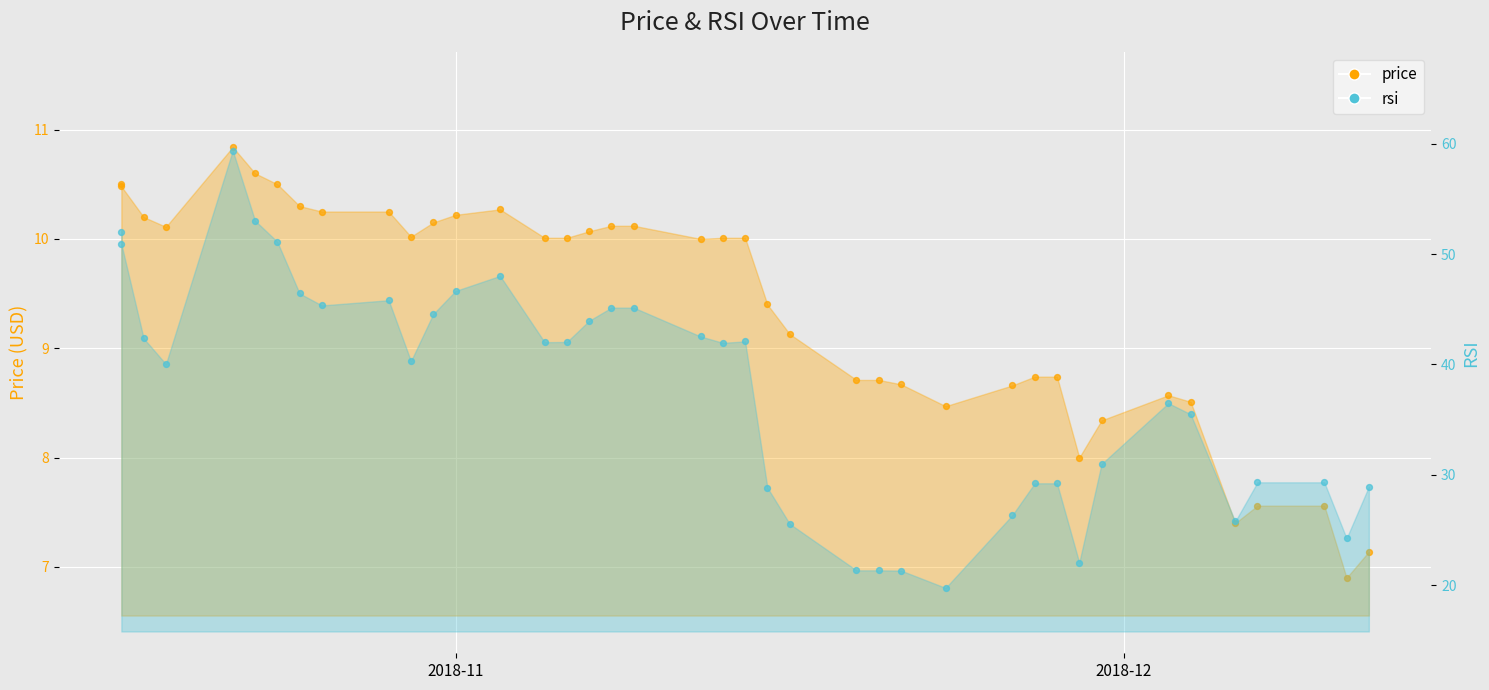

What are all the series names shown in the legend?

price, rsi